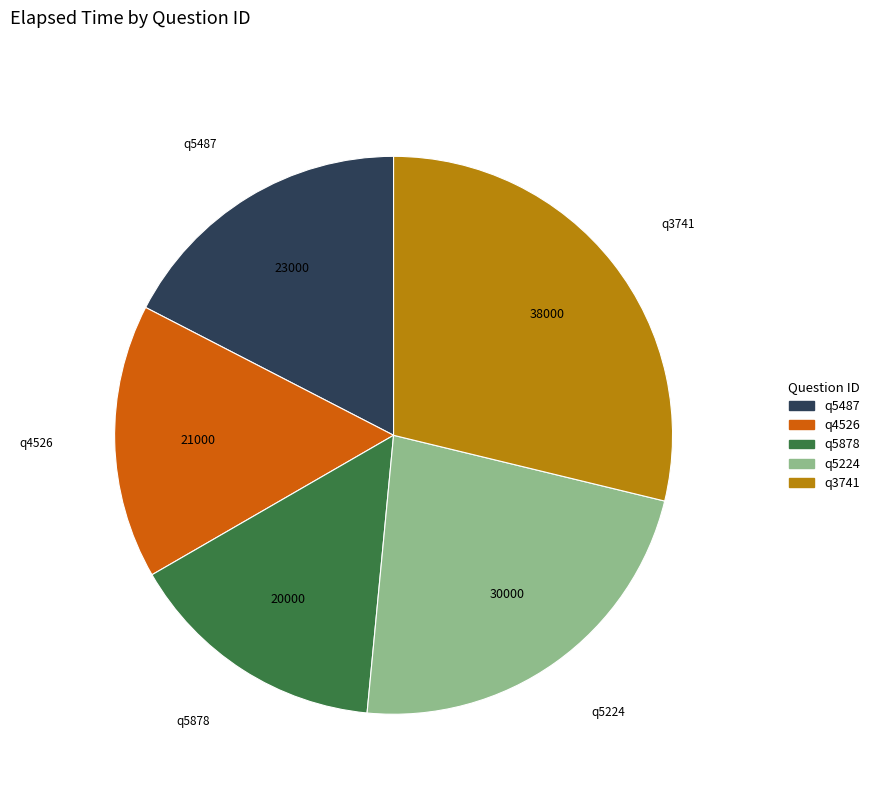

Does q5487 account for over 50% of the chart?

No